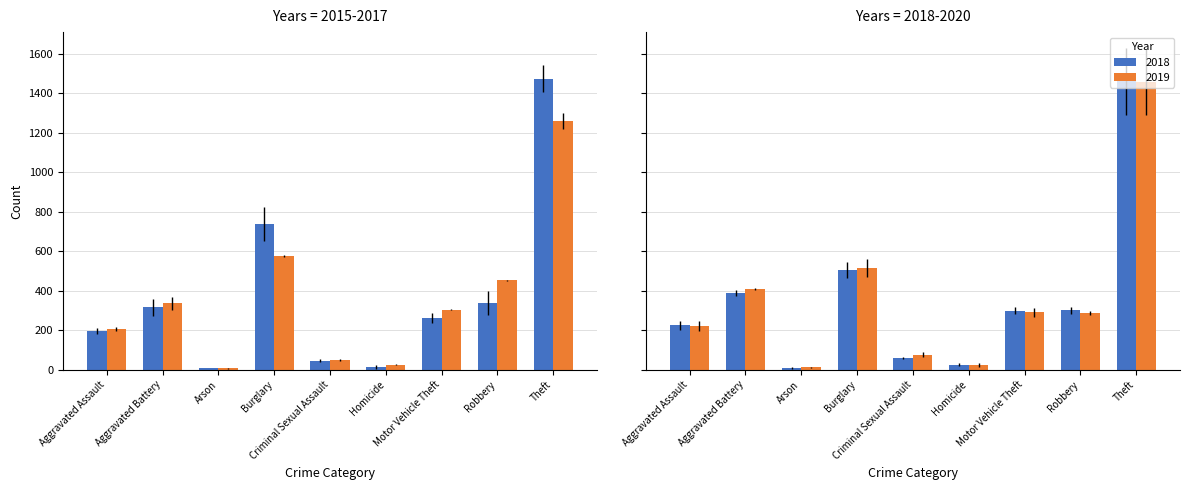

What is the value of the 2015 bar at the 1st from the left?

194